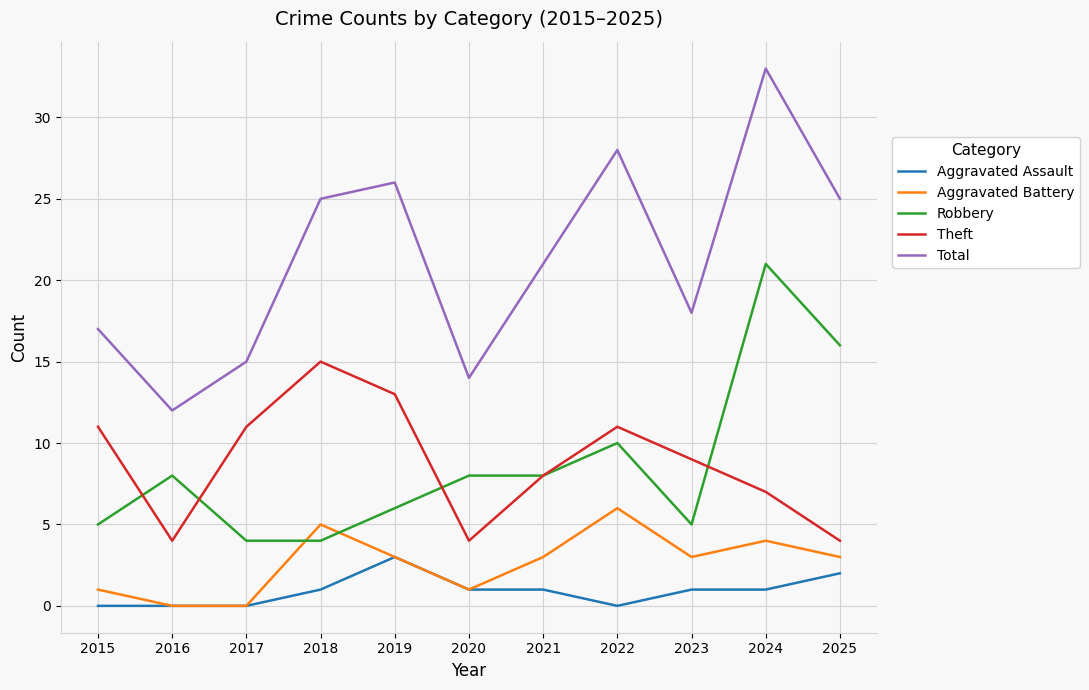

Which series has the largest range (max minus min)?

Total